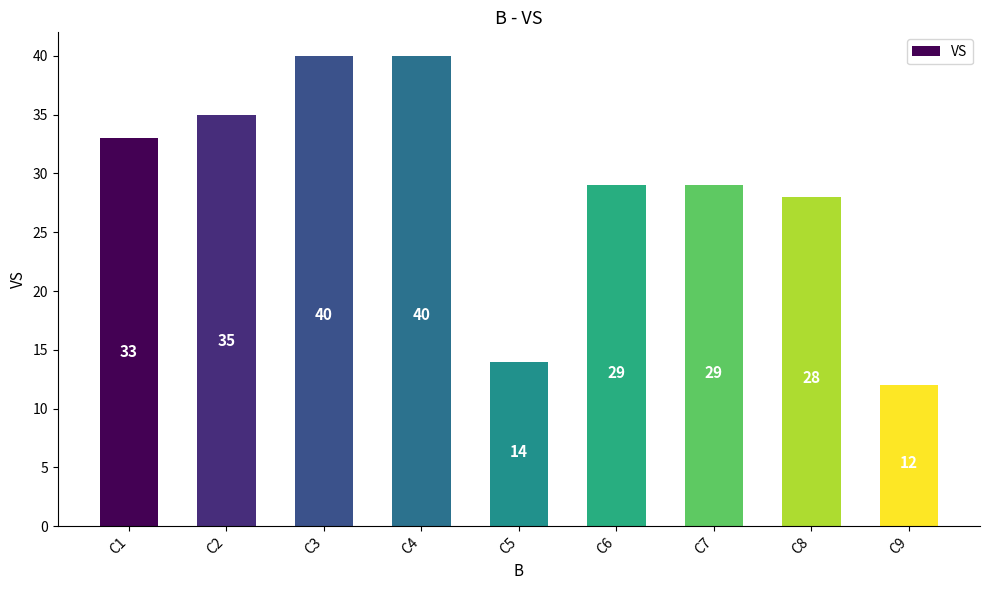

What is the value of the 1st bar from the left?

33